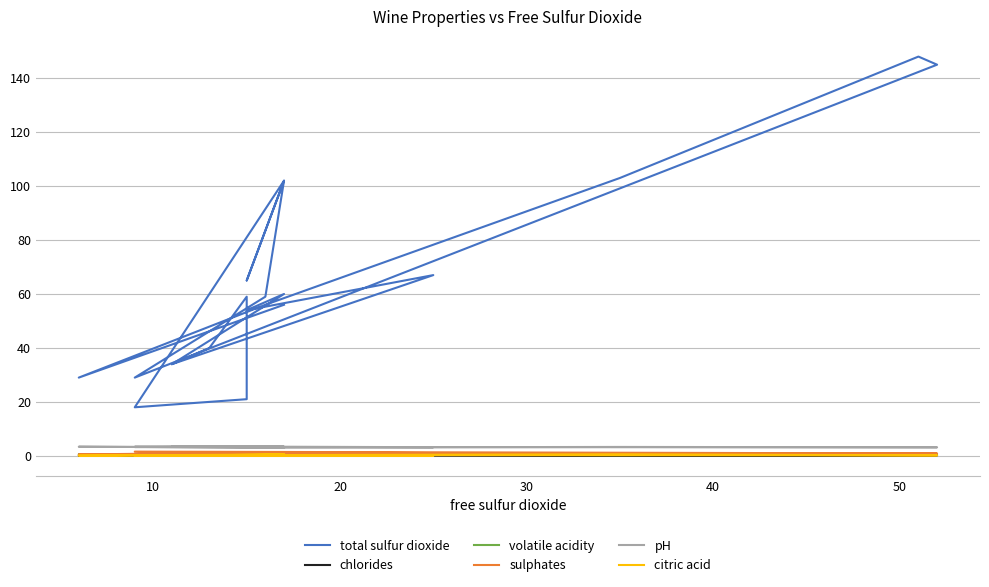

True or false: citric acid has more than 2 points higher than both neighbors.

True